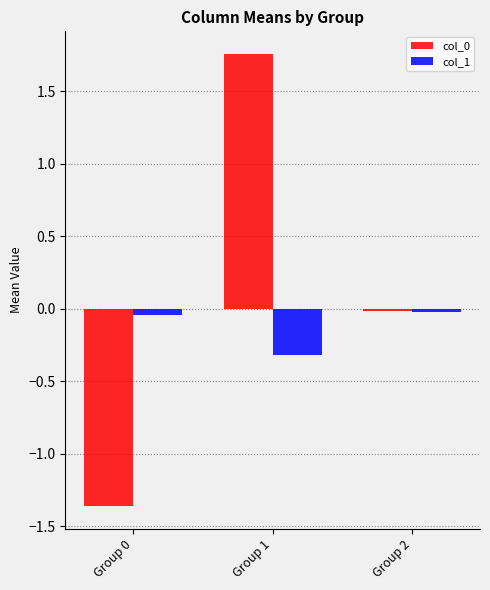

Count the number of data series in this chart.

2